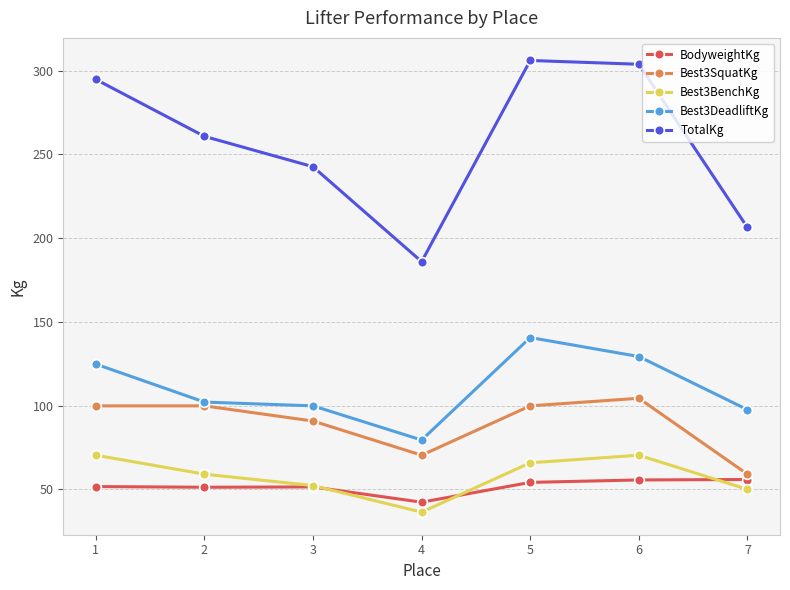

True or false: Best3BenchKg and Best3DeadliftKg intersect in this chart.

False